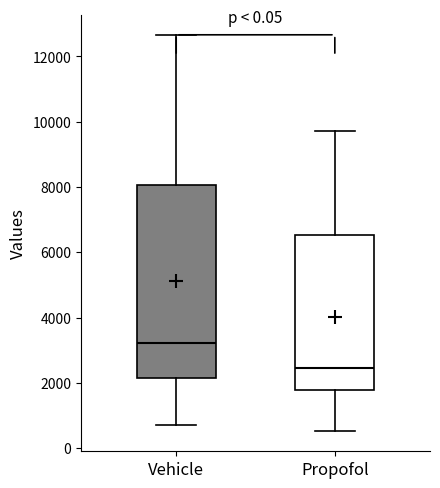

Reading left to right, transcribe this box plot: for each box, give where its median line is, the range the box spans, and where its two whiskers end, as read against the y-axis. The values are not printed on the chart, so give them approximately, as read against the axis.

Vehicle: median 3200, box 2200 to 8000, whiskers 800 to 12600
Propofol: median 2400, box 1800 to 6600, whiskers 600 to 9800